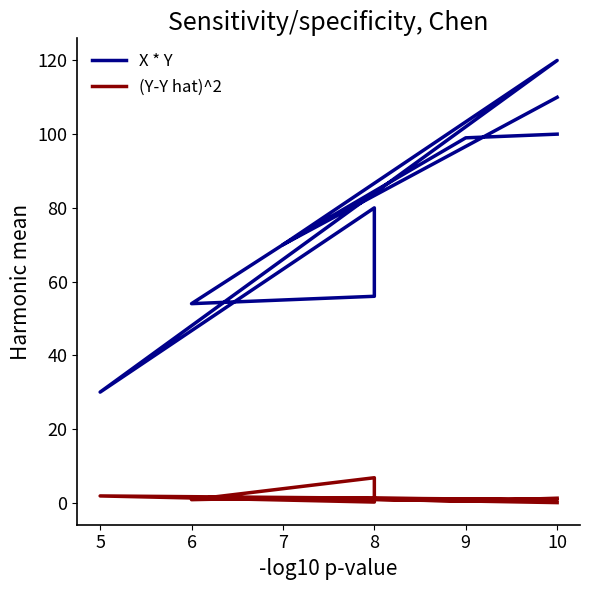

What is the label of the 7th point from the right?

5